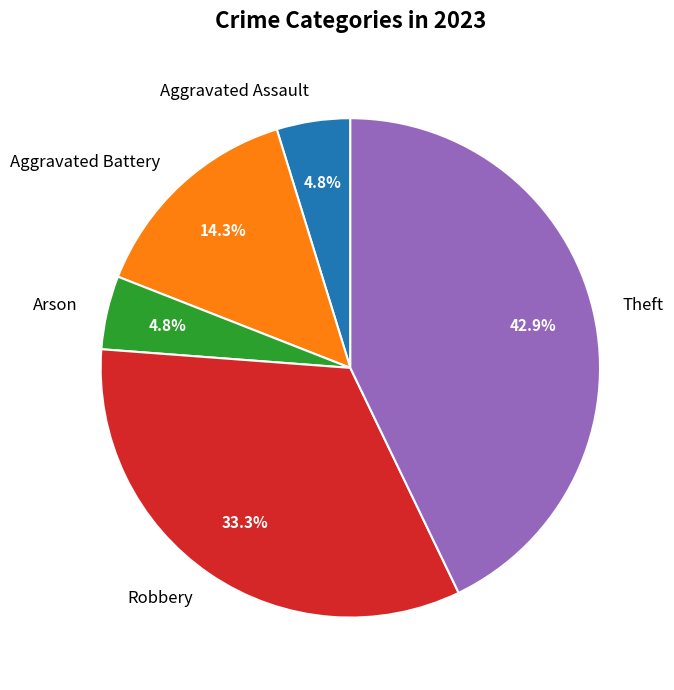

Which slice is the largest?

Theft